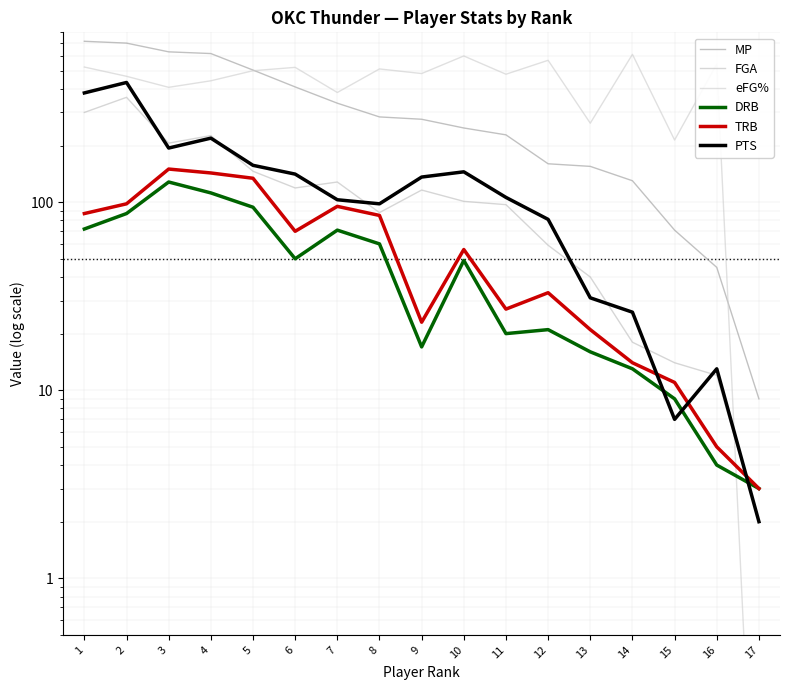

What is the total value across all series at 3?

1716.0